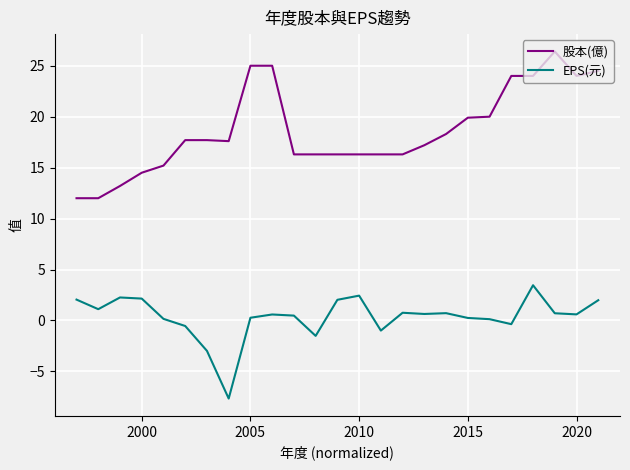

What is the lowest value of the 股本(億) series?

12.0